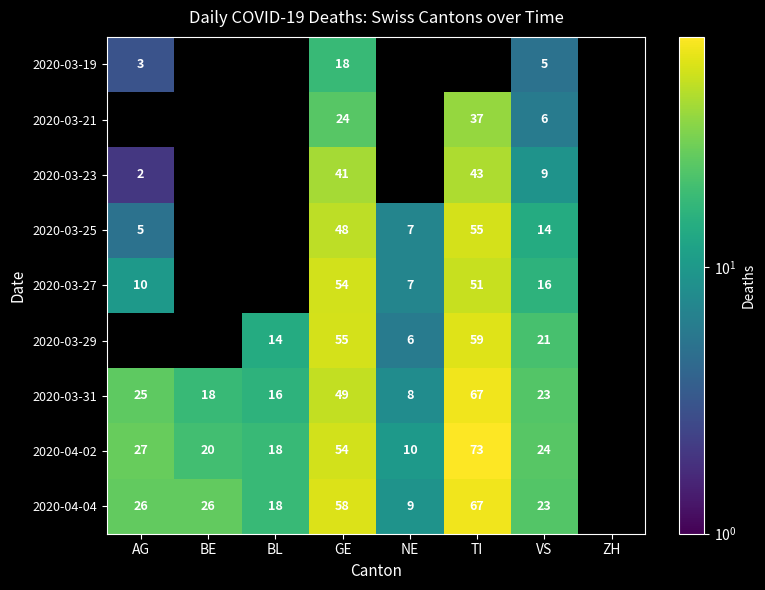

At how many categories does at least one series exceed 48?

2